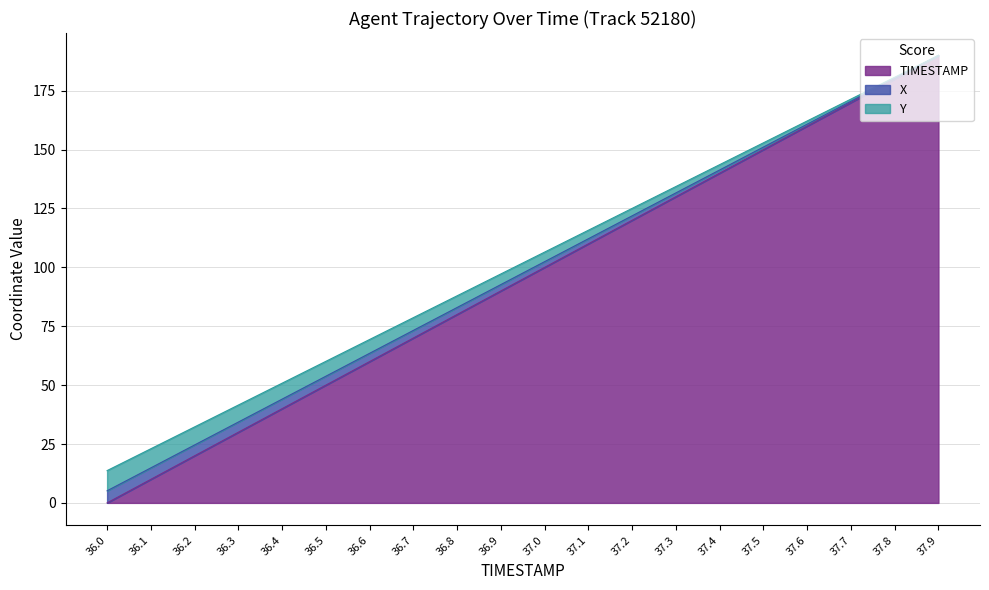

What is the label of the 8th point from the right?

37.2